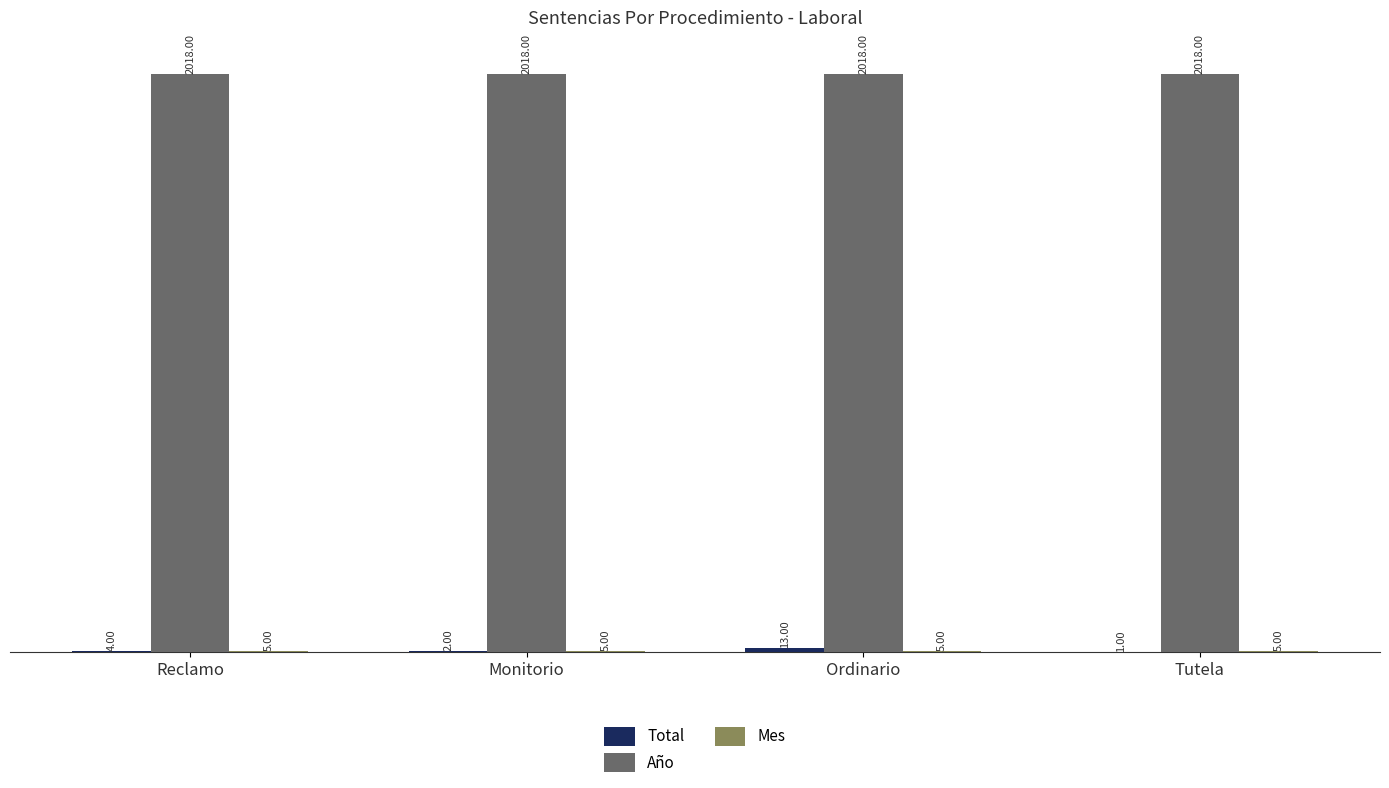

At which category is the sum across all series the highest?

Ordinario